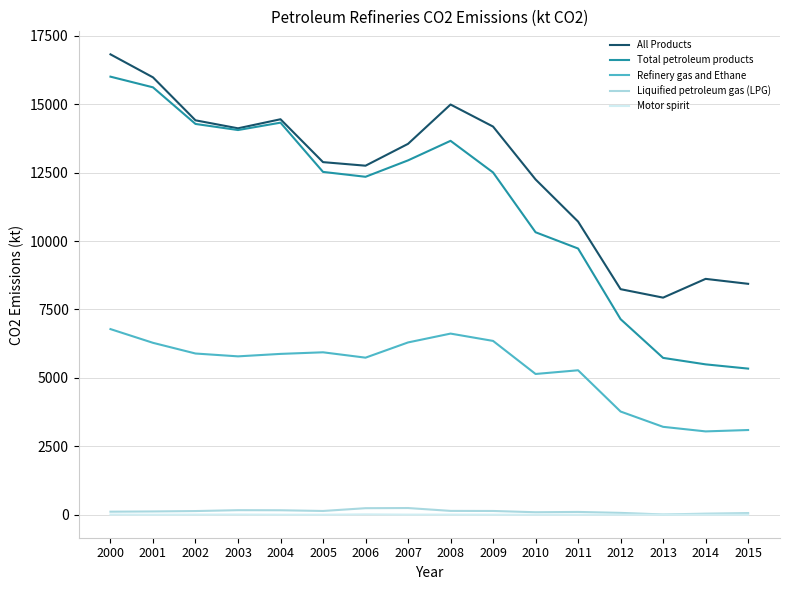

Between 2005 and 2008, which series saw the biggest shift?

All Products